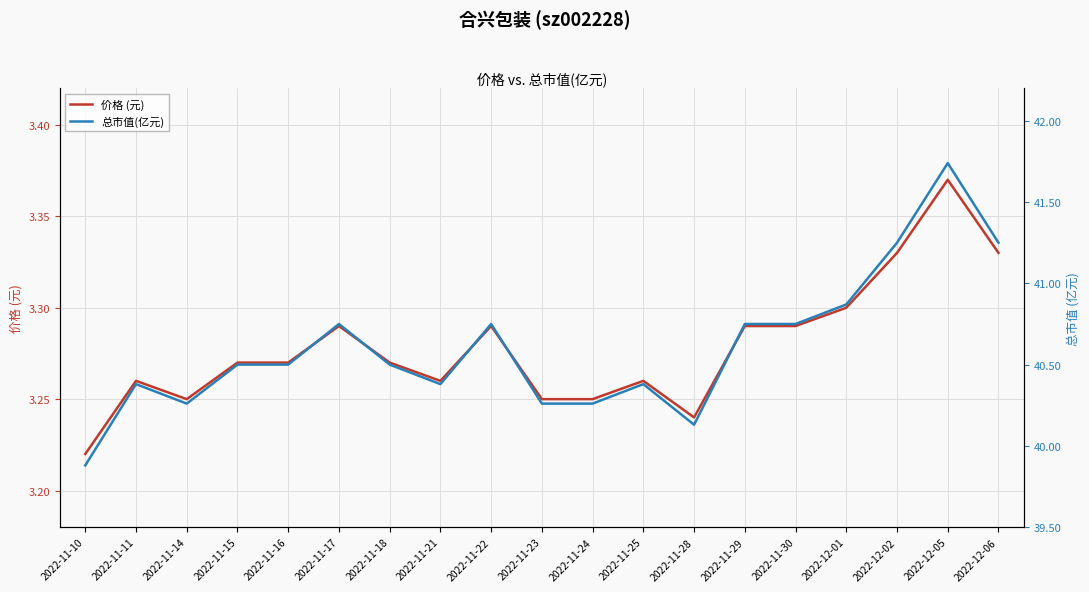

What is the smallest value displayed?

3.2